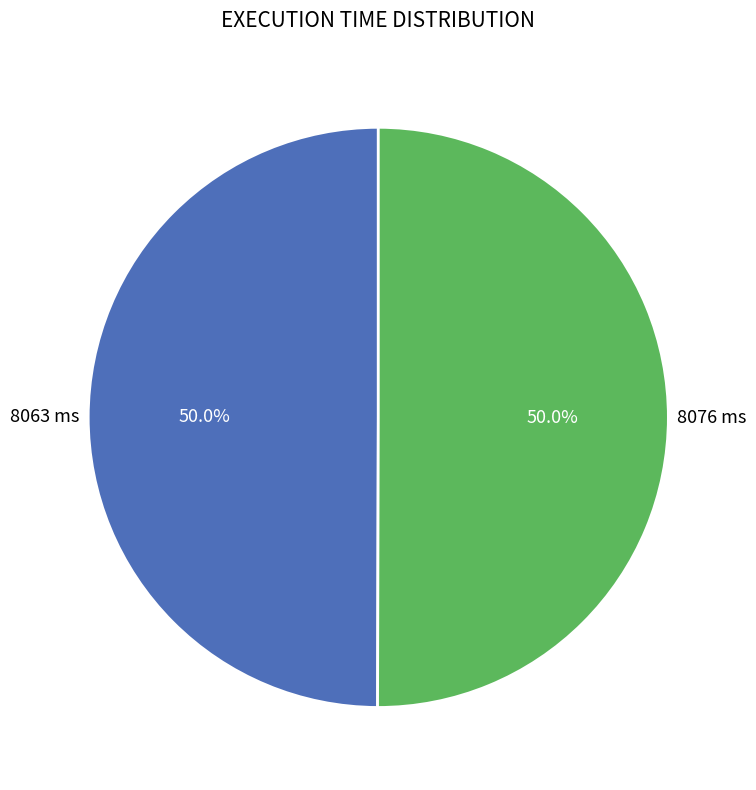

To the nearest percent, what percentage of the pie is 8076 ms?

50%